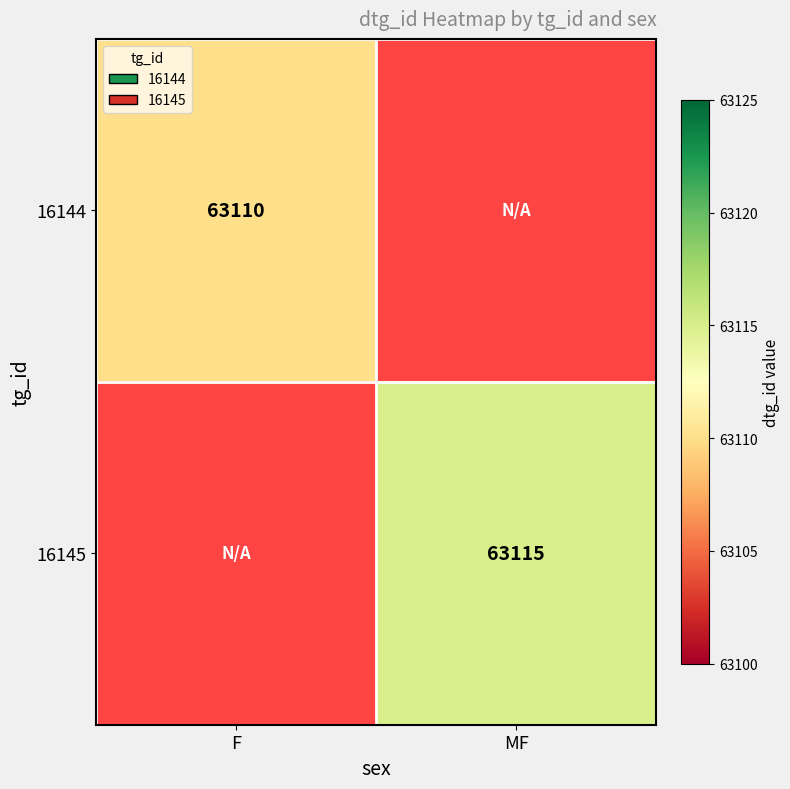

Is it true that 16145 equals 63115 at MF?

True